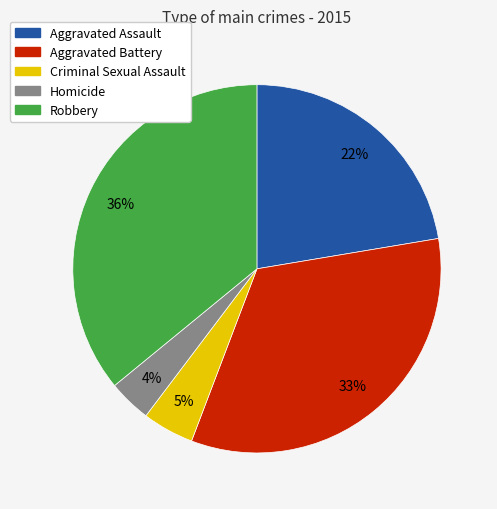

Combined, do Robbery and Aggravated Assault account for over 50%?

Yes